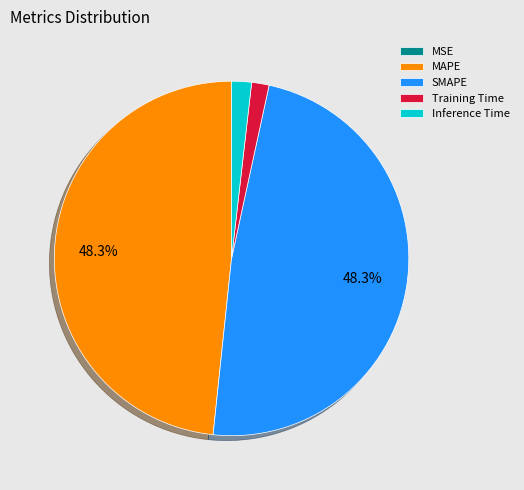

Is there a majority slice in this chart?

No